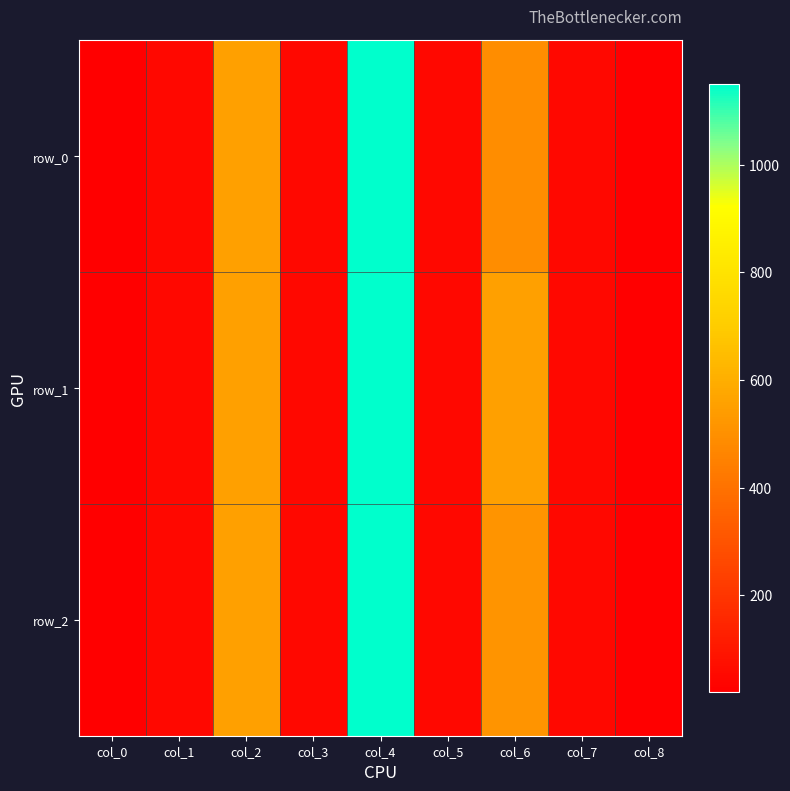

At col_1, list the series in order from largest to smallest.

row_0, row_1, row_2